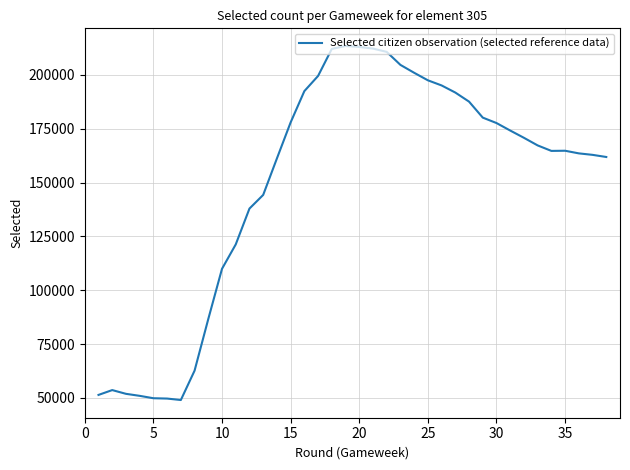

What is the smallest value displayed?

49035